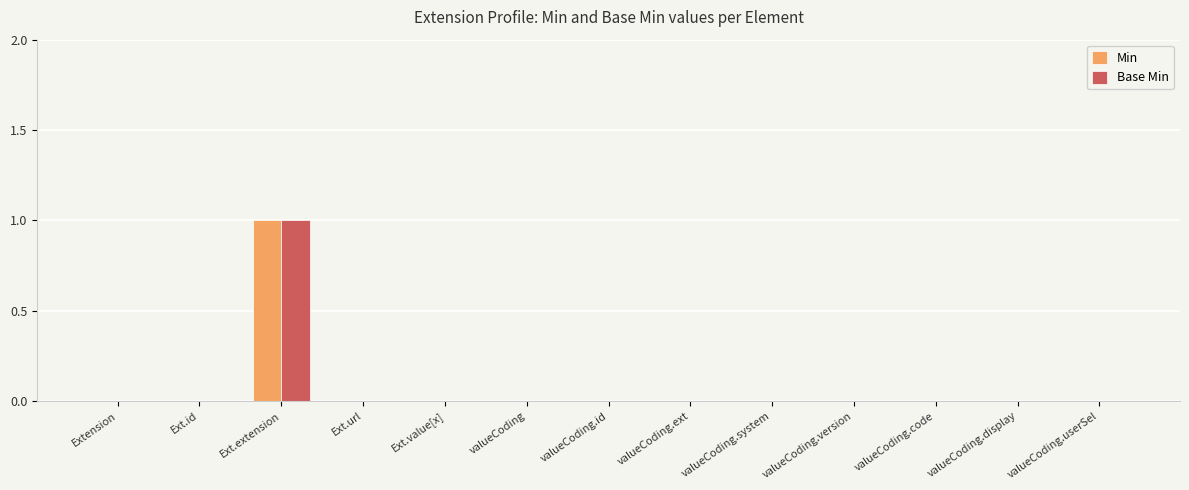

What is the greatest value displayed?

1